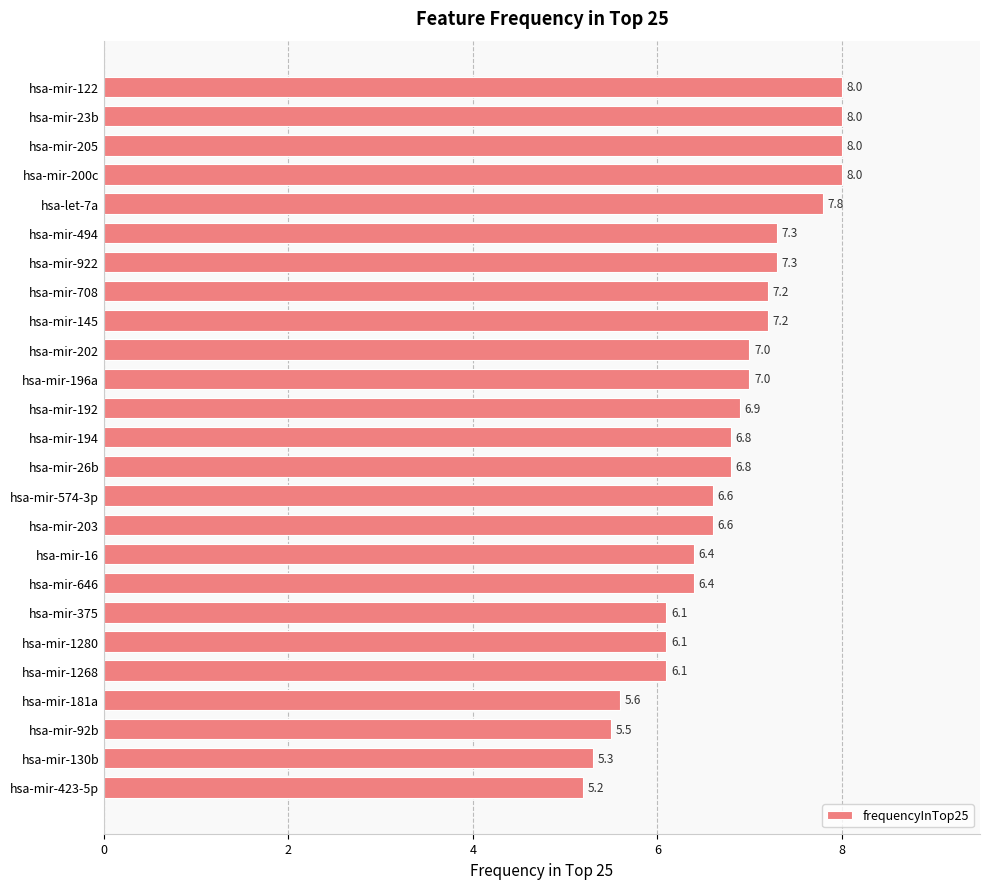

Reading top to bottom, transcribe all the data shown in this chart.

8.0	8.0	8.0	8.0	7.8	7.3	7.3	7.2	7.2	7.0	7.0	6.9	6.8	6.8	6.6	6.6	6.4	6.4	6.1	6.1	6.1	5.6	5.5	5.3	5.2